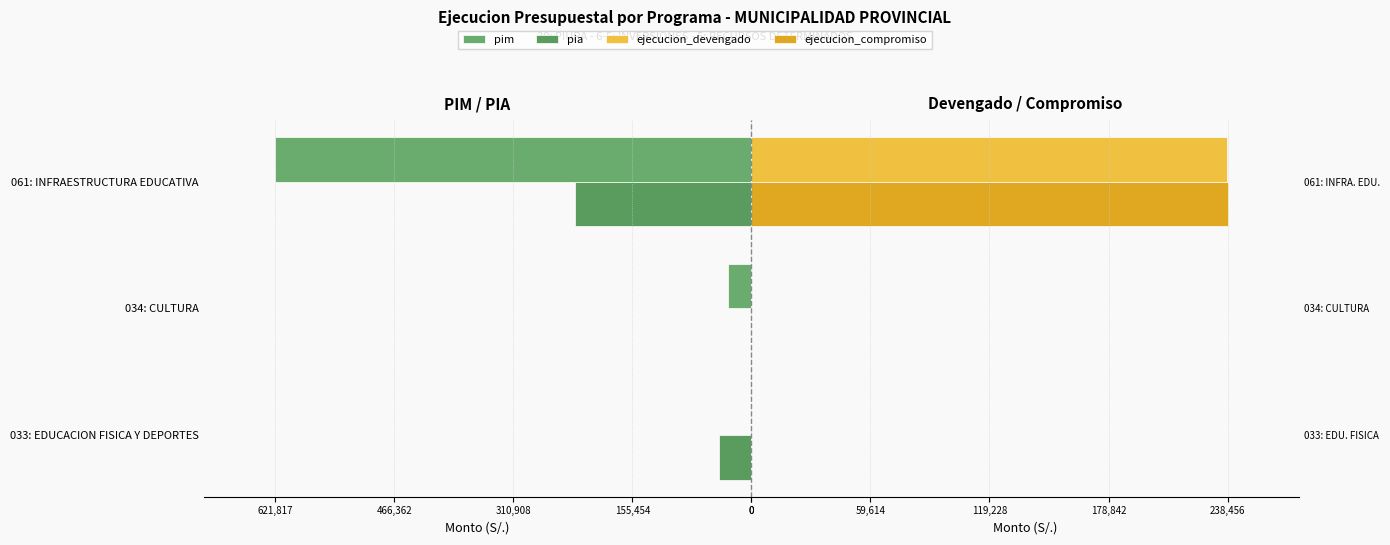

How many data points in ejecucion_compromiso are above 0?

1